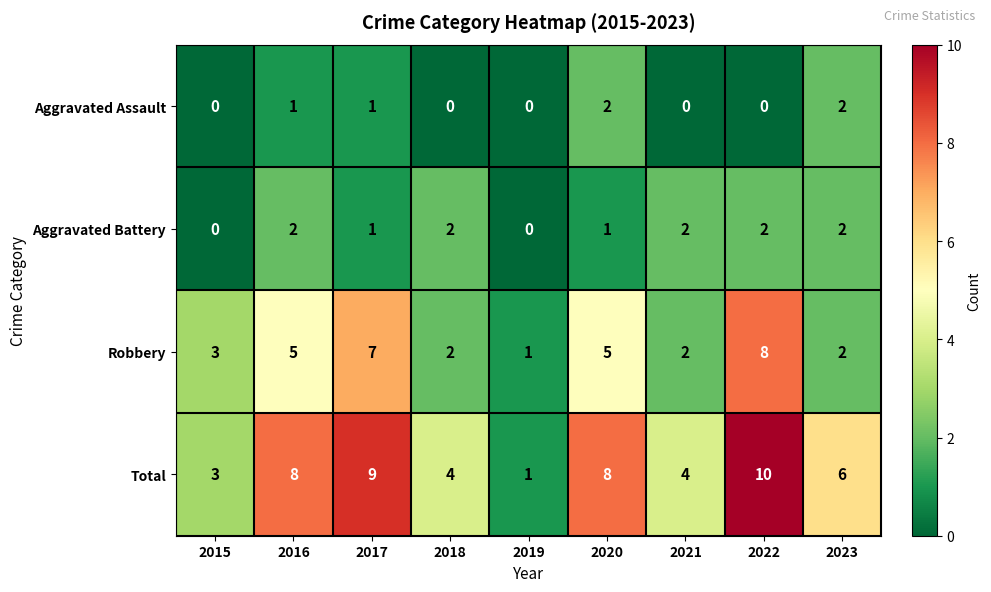

Between 2016 and 2018, which series saw the biggest shift?

Total